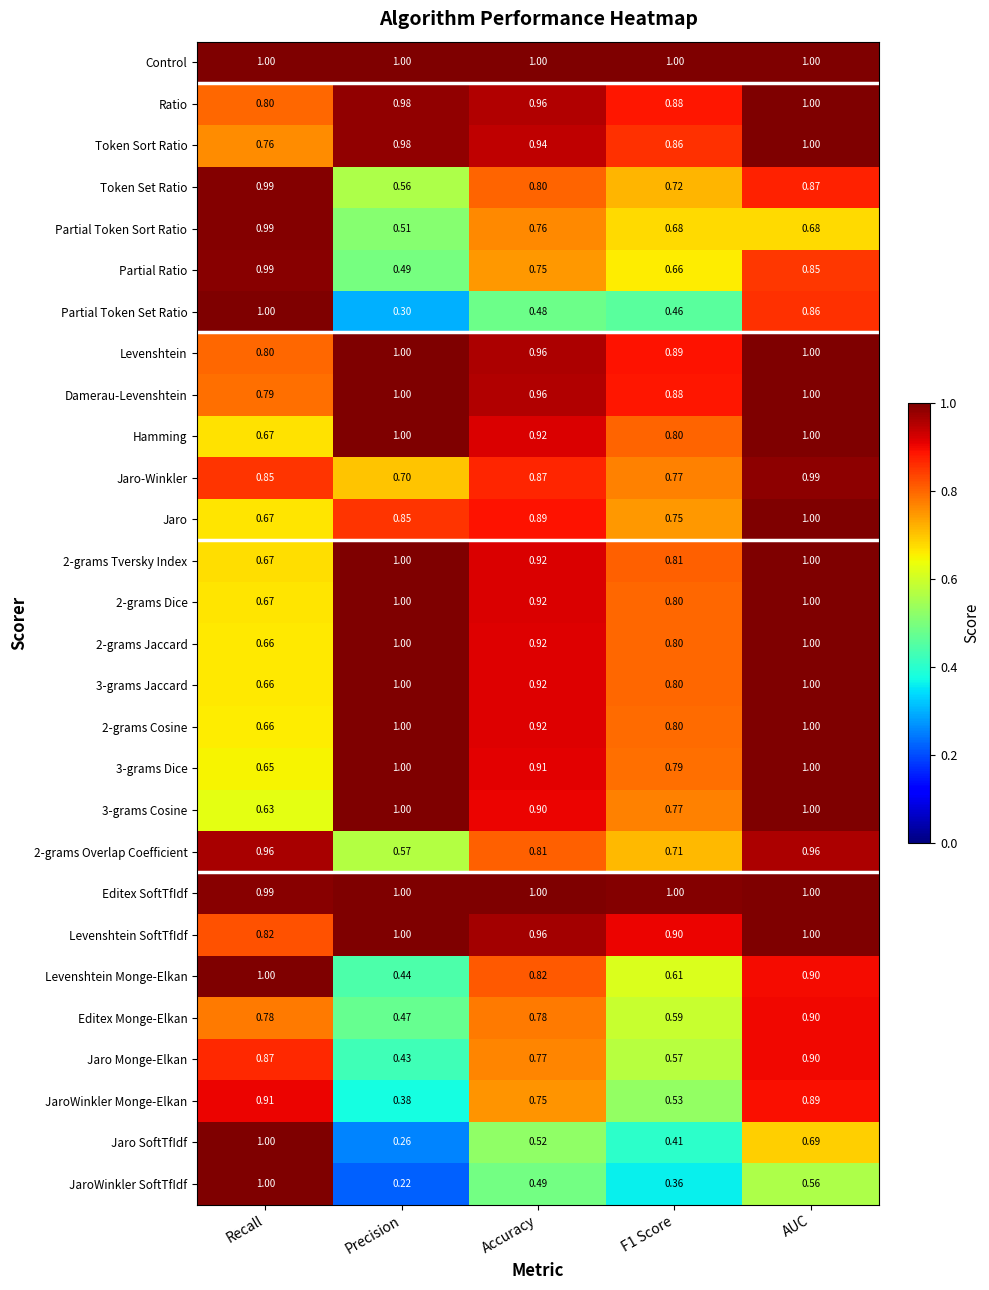

At which label is 2-grams Tversky Index closest to 0?

Recall